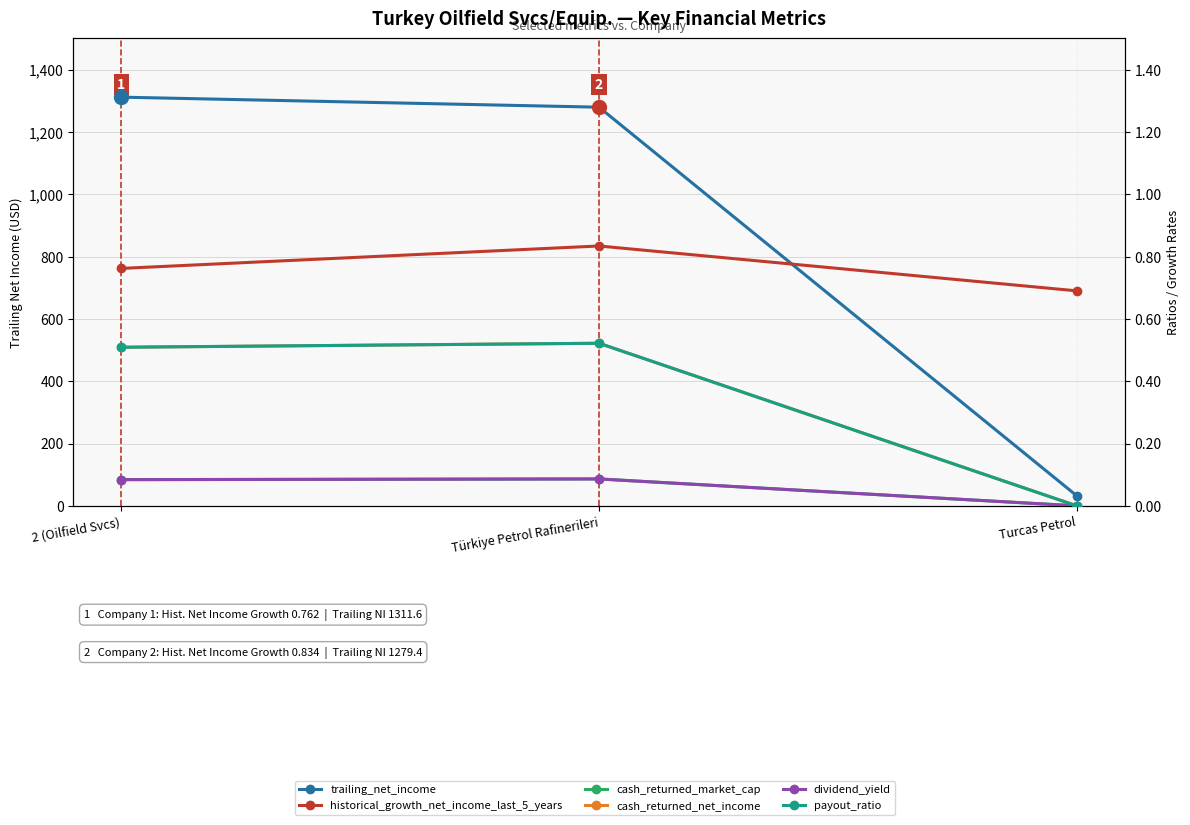

True or false: trailing_net_income has a value of 848.4 at Türkiye Petrol Rafinerileri.

False